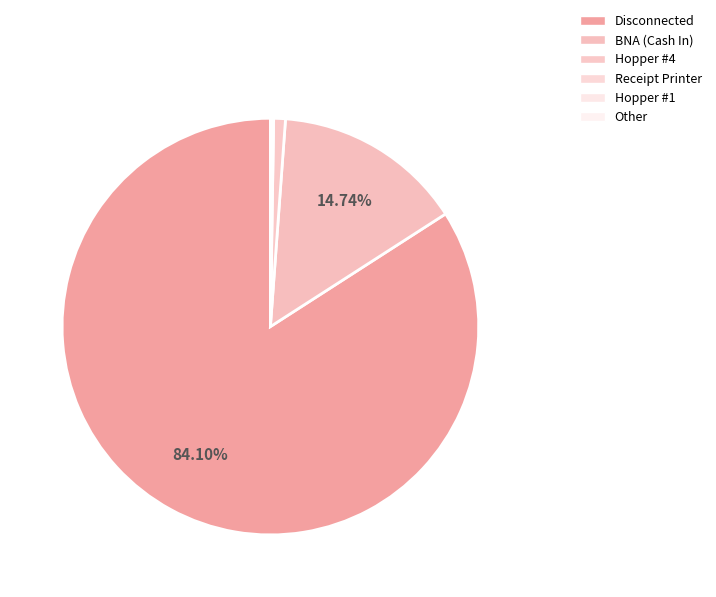

Which category accounts for the majority?

Disconnected